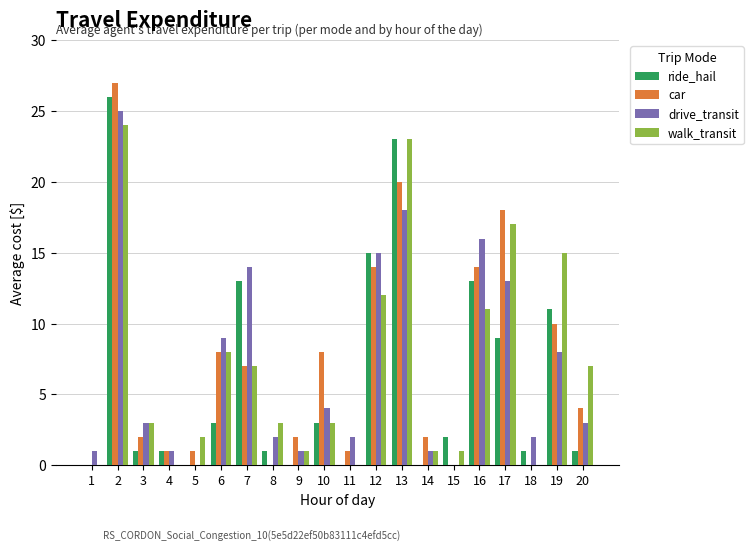

What is the highest value of the ride_hail series?

26